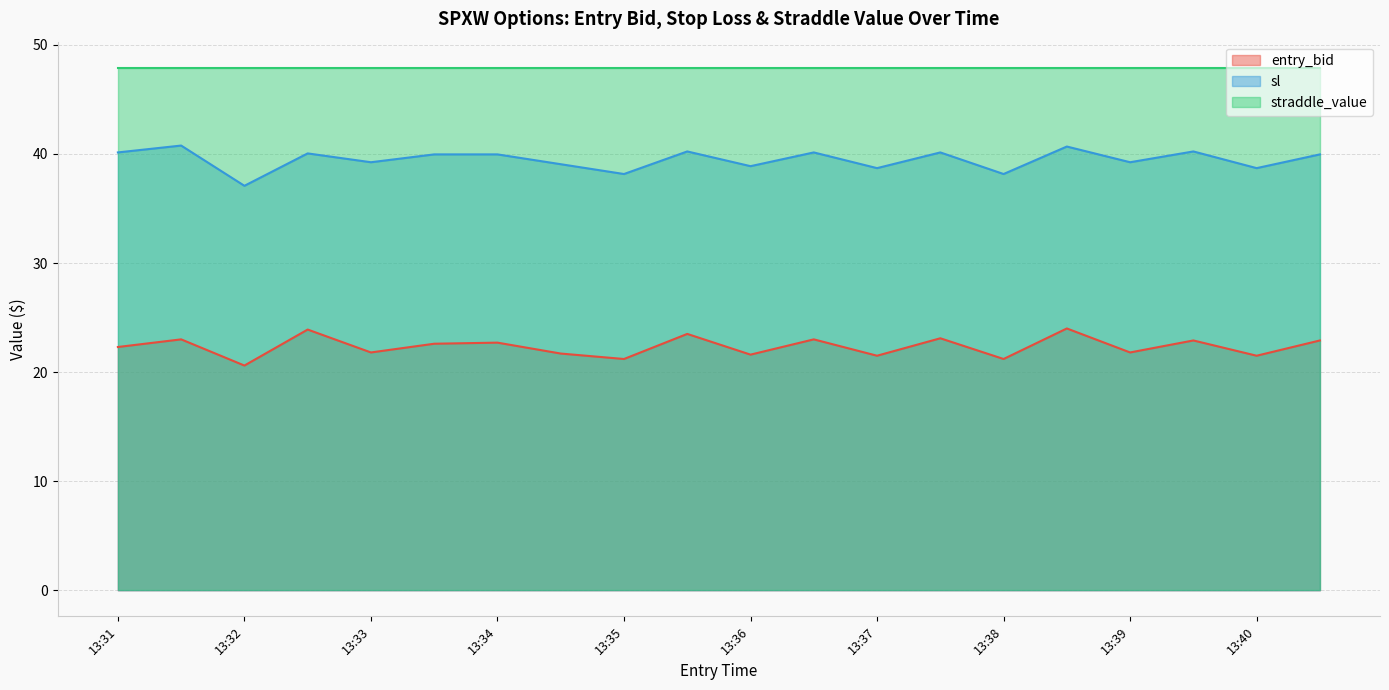

True or false: straddle_value and sl cross at least once.

False